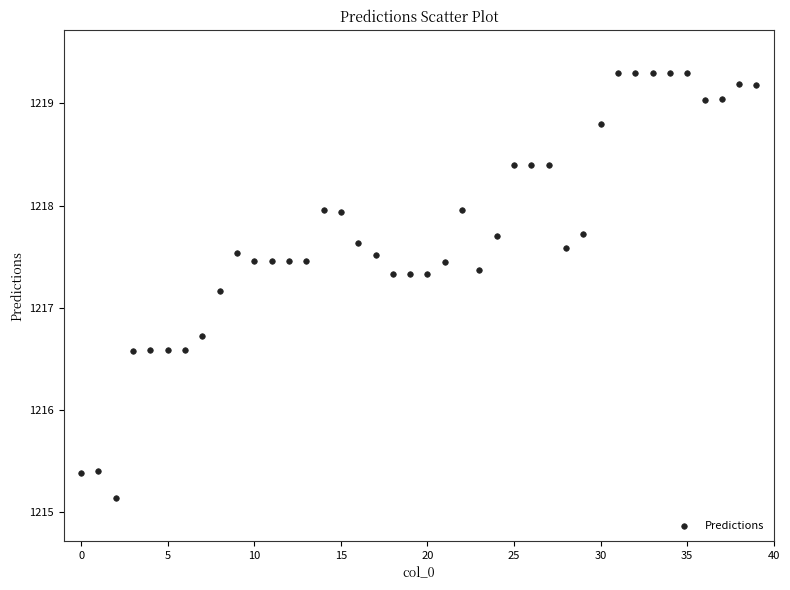

What Y value in the scatter plot is closest to 1217?

1217.2